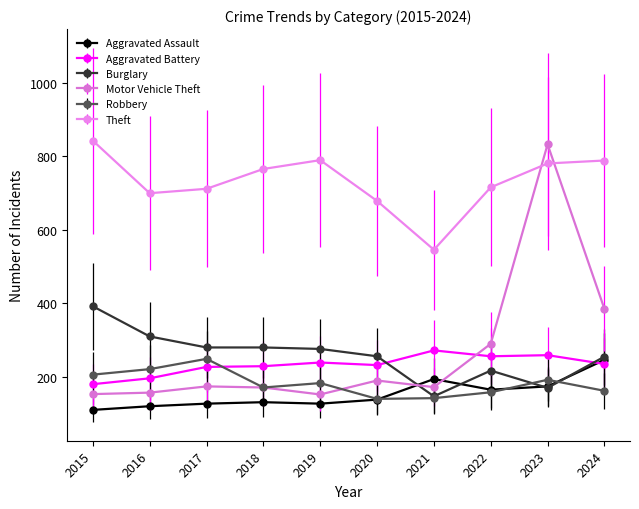

The Motor Vehicle Theft series shows 80 at 2016. True or false?

False